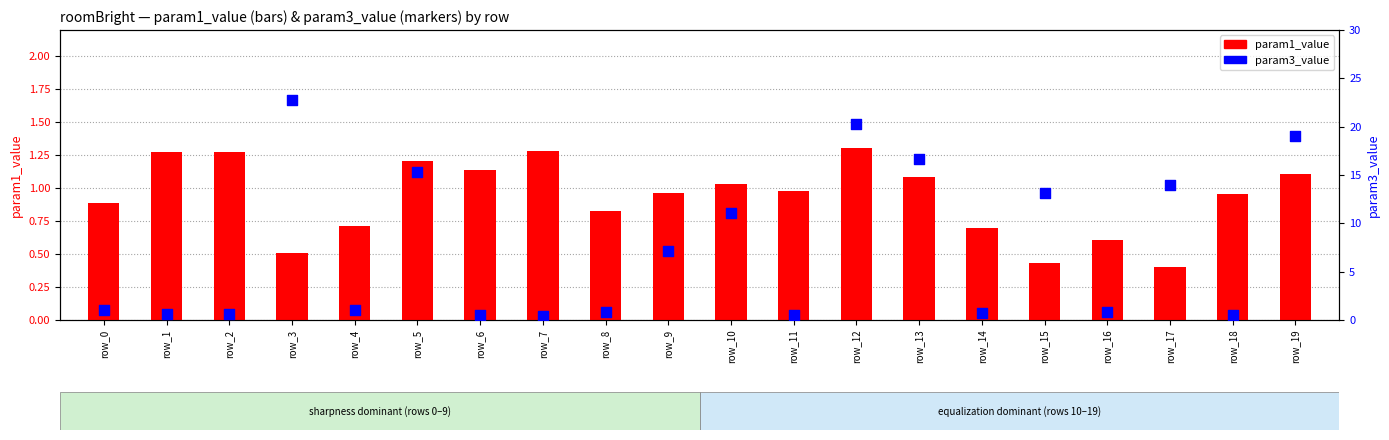

Which series has the largest total across all categories?

param3_value